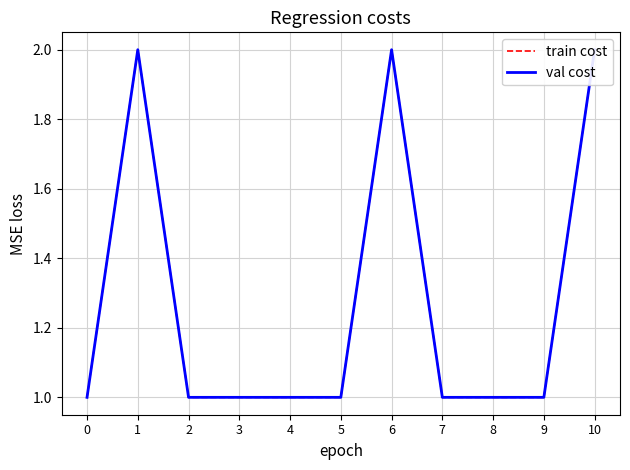

At which category is the sum across all series the highest?

1